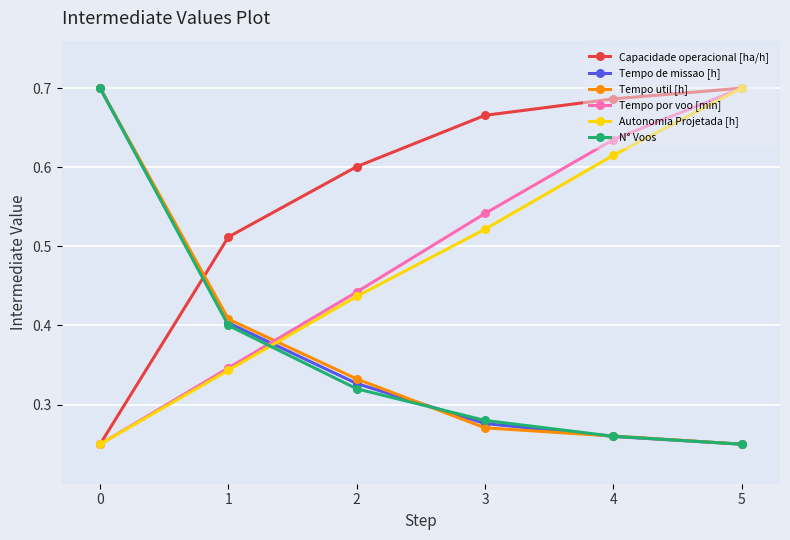

Where is Tempo util [h] nearest to the value 0?

5